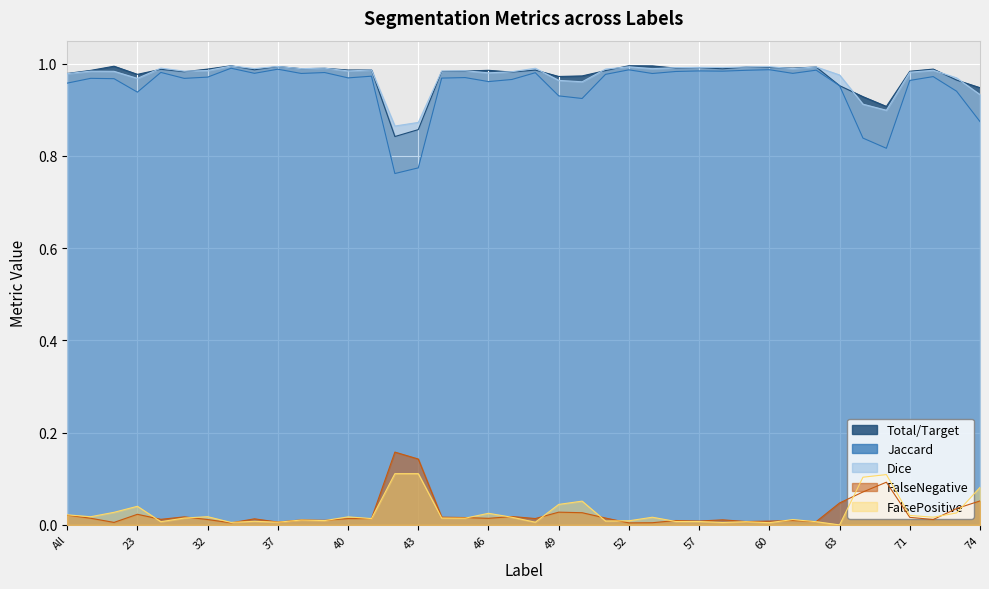

At which label is Jaccard closest to 0?

42